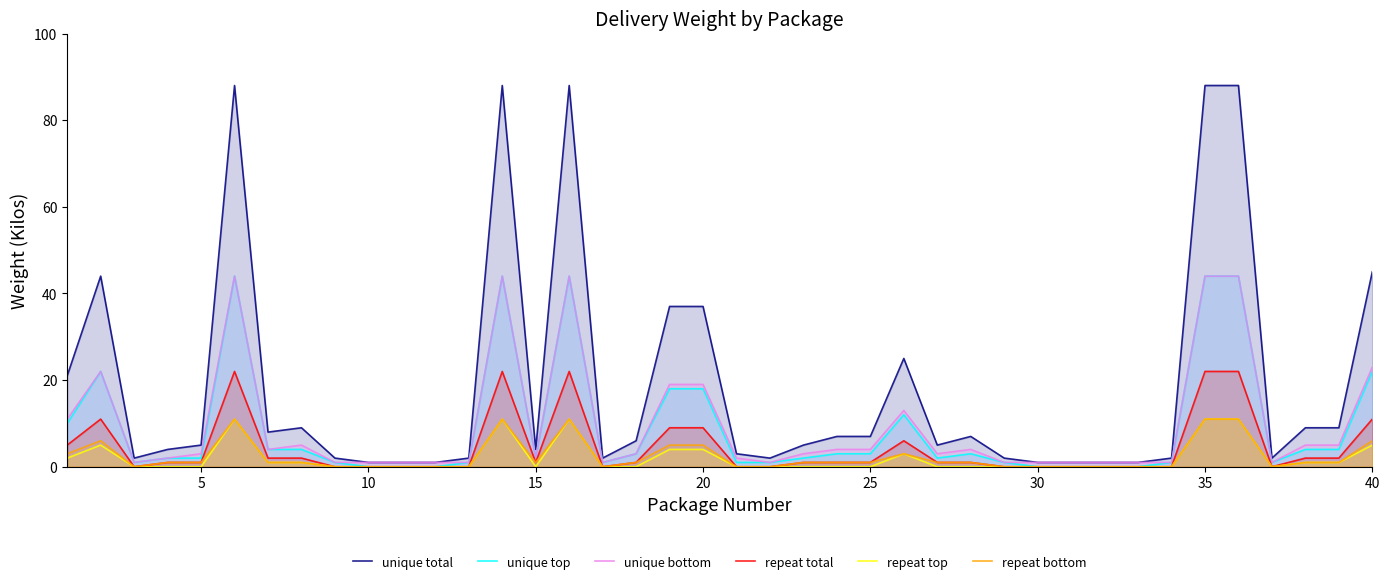

What is the highest value of the unique top series?

44